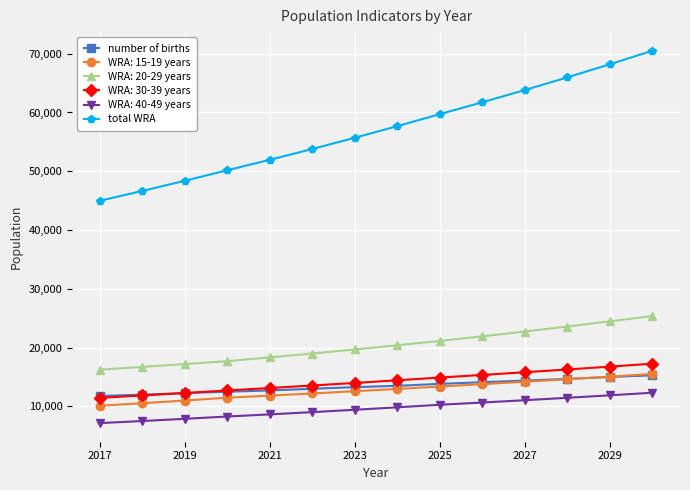

How many values in the total WRA series exceed 57674?

7